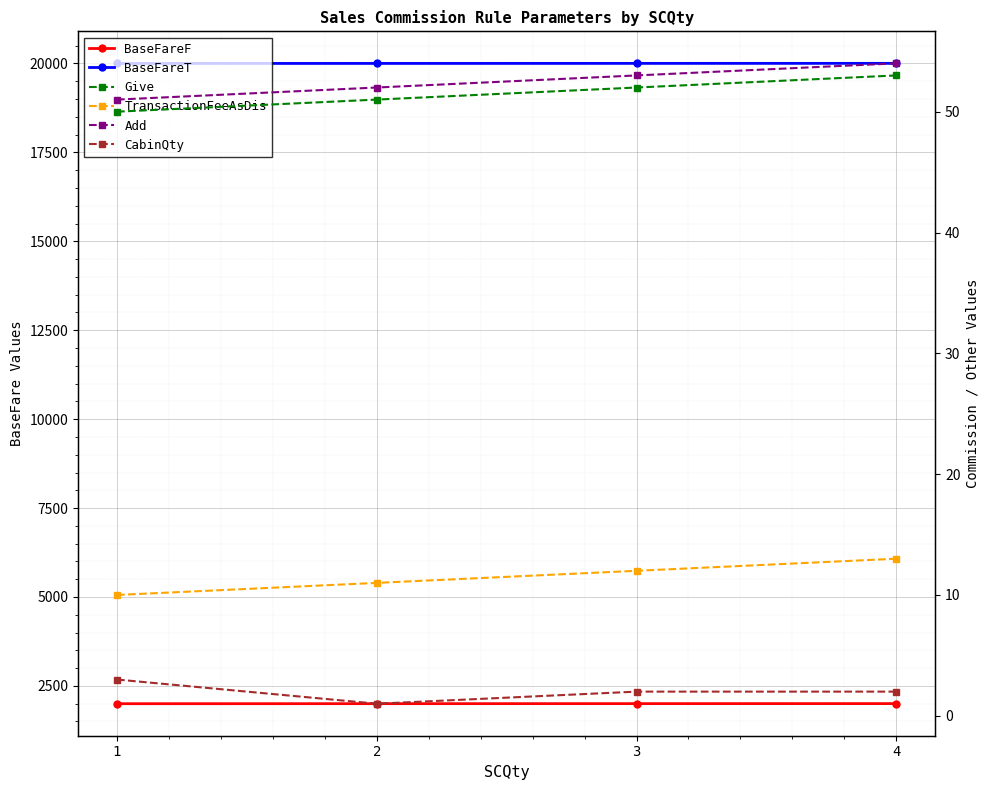

What is the difference between the BaseFareT values at 4 and 2?

2